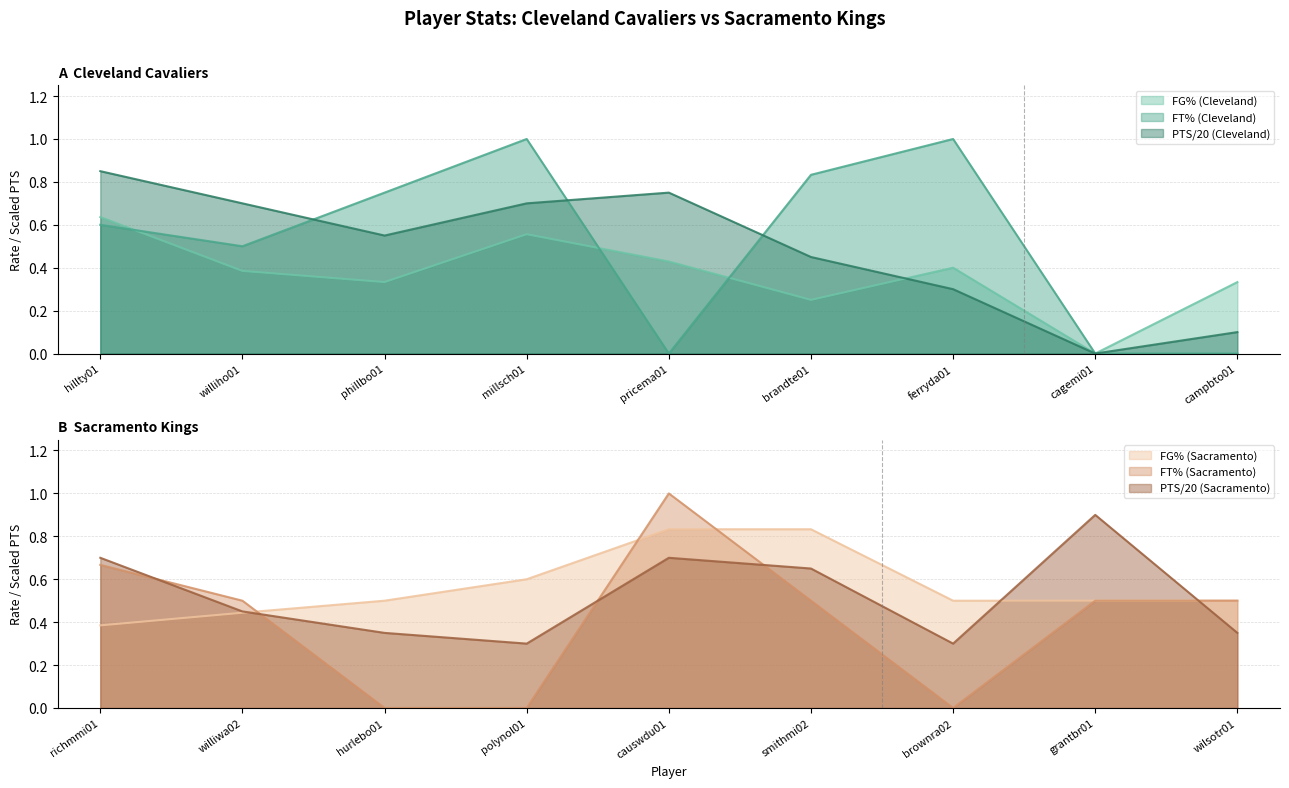

List the series in order of their peak value, highest first.

FT% (Cleveland), PTS (Cleveland, scaled), FG% (Cleveland)